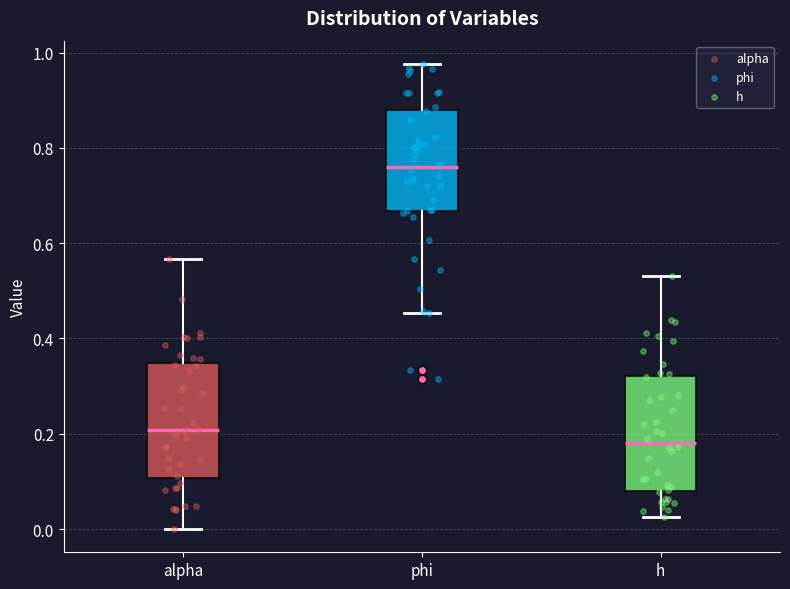

Which box has the lowest median line?

h